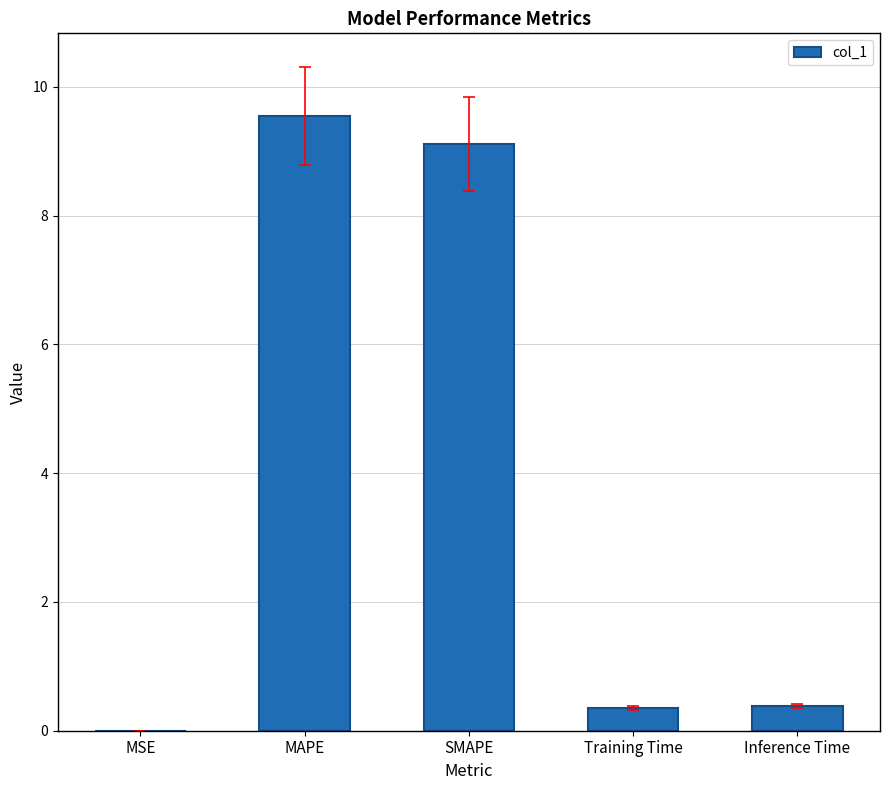

Which has a higher value, SMAPE or MAPE?

MAPE